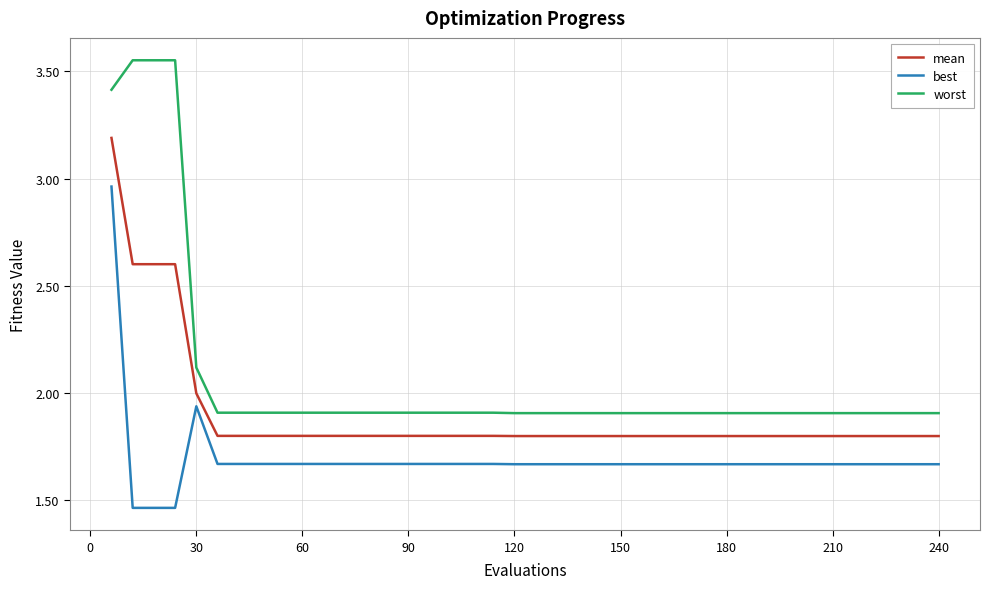

True or false: worst and mean cross at least once.

False